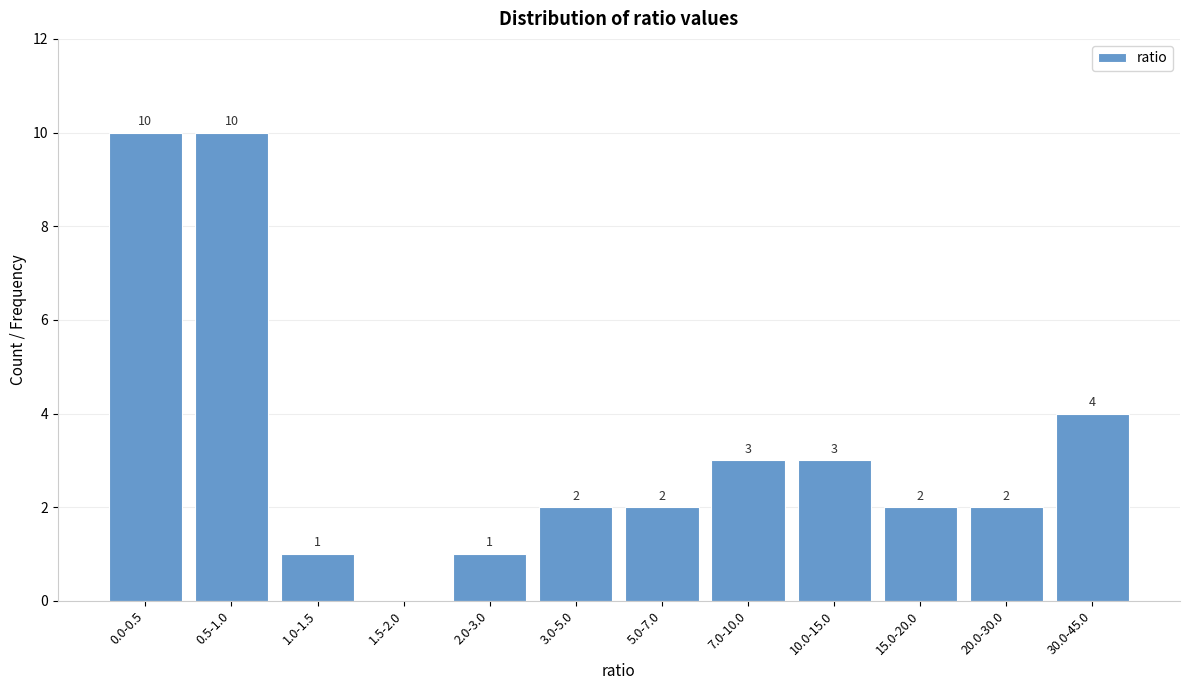

Reading left to right, list all the values displayed in this chart.

0.0-0.5=10	0.5-1.0=10	1.0-1.5=1	1.5-2.0=0	2.0-3.0=1	3.0-5.0=2	5.0-7.0=2	7.0-10.0=3	10.0-15.0=3	15.0-20.0=2	20.0-30.0=2	30.0-45.0=4